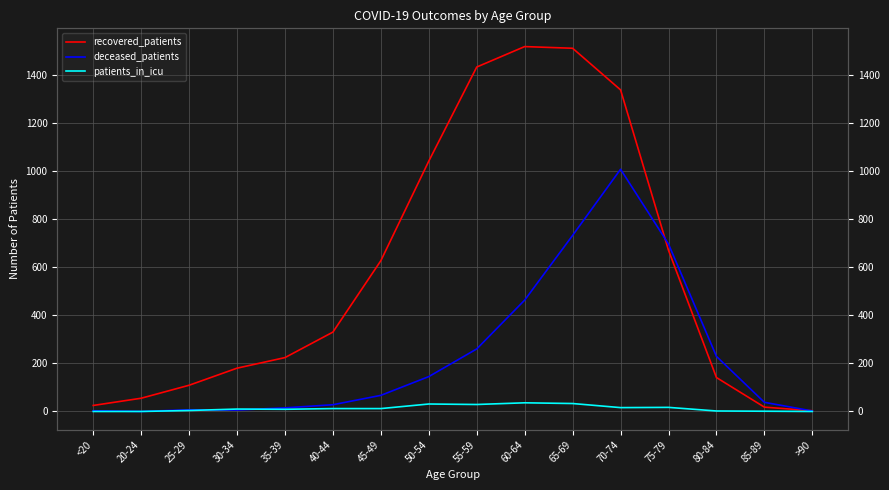

Which label corresponds to the smallest value in the chart?

20-24